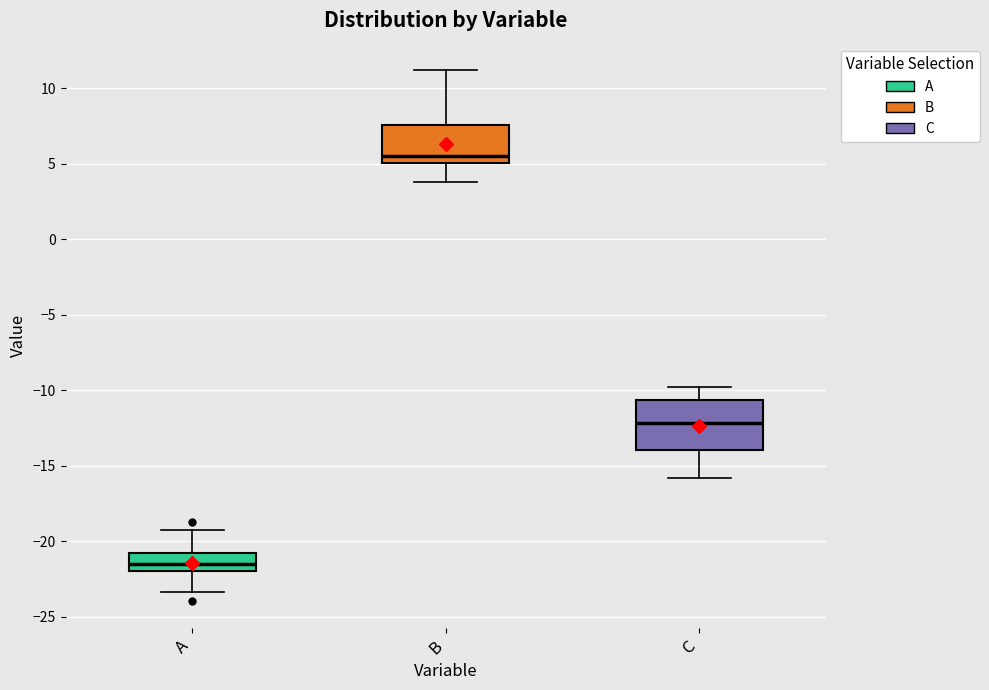

Reading left to right, transcribe this box plot: for each box, give where its median line is, the range the box spans, and where its two whiskers end, as read against the y-axis. The values are not printed on the chart, so give them approximately, as read against the axis.

A: median -21.5, box -22.0 to -21.0, whiskers -23.5 to -19.0
B: median 5.5, box 5.0 to 7.5, whiskers 4.0 to 11.0
C: median -12.0, box -14.0 to -10.5, whiskers -16.0 to -10.0